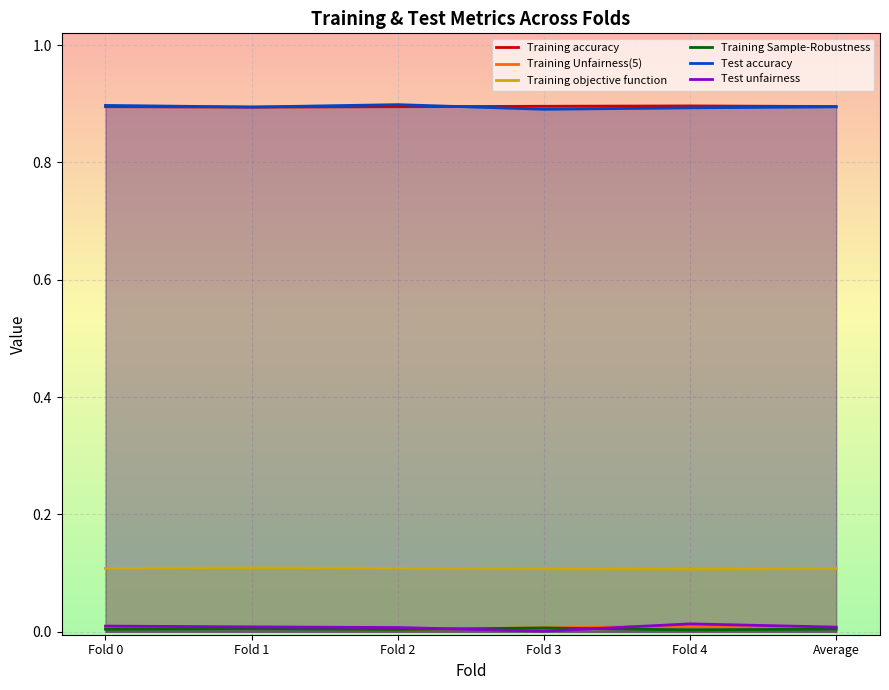

What is the maximum value for Training accuracy?

0.9